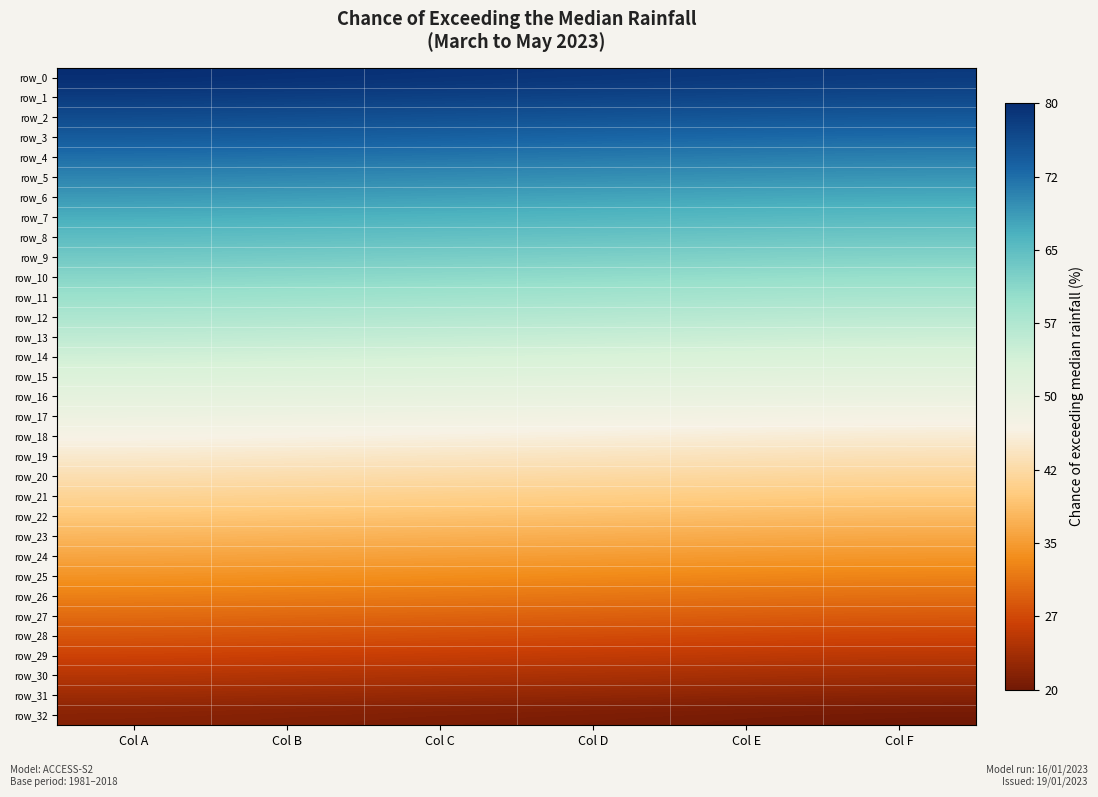

Which series changed the most between Col A and Col D?

row_3